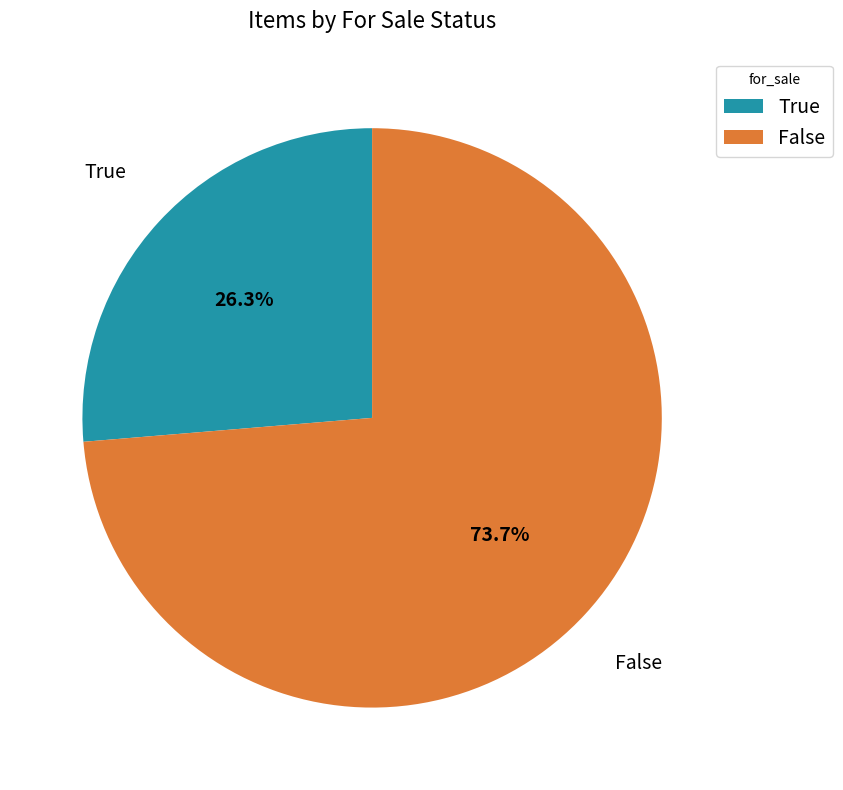

Which slice represents more than half of the pie?

False